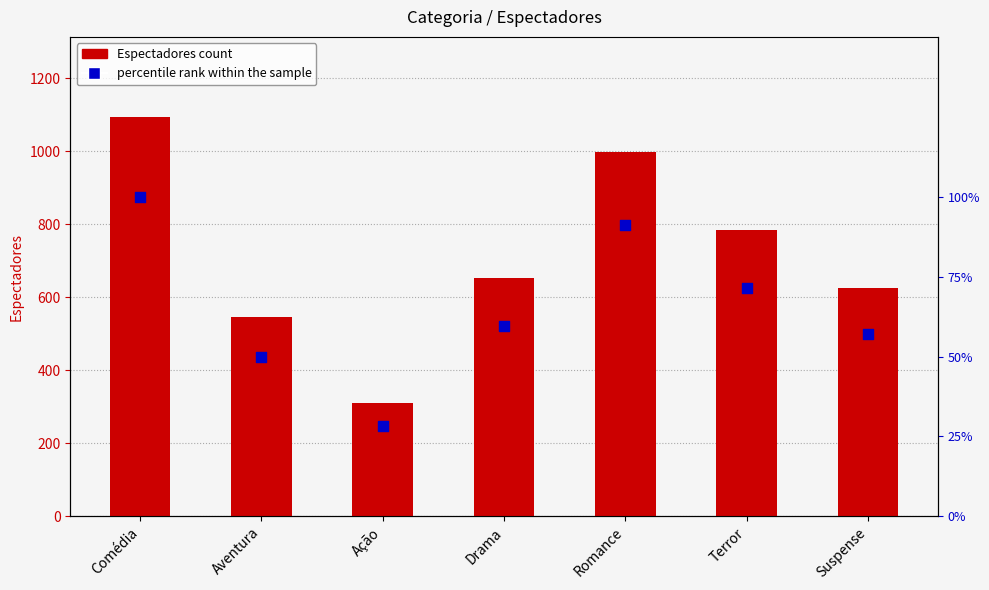

What are all the series names shown in the legend?

Espectadores count, percentile rank within the sample